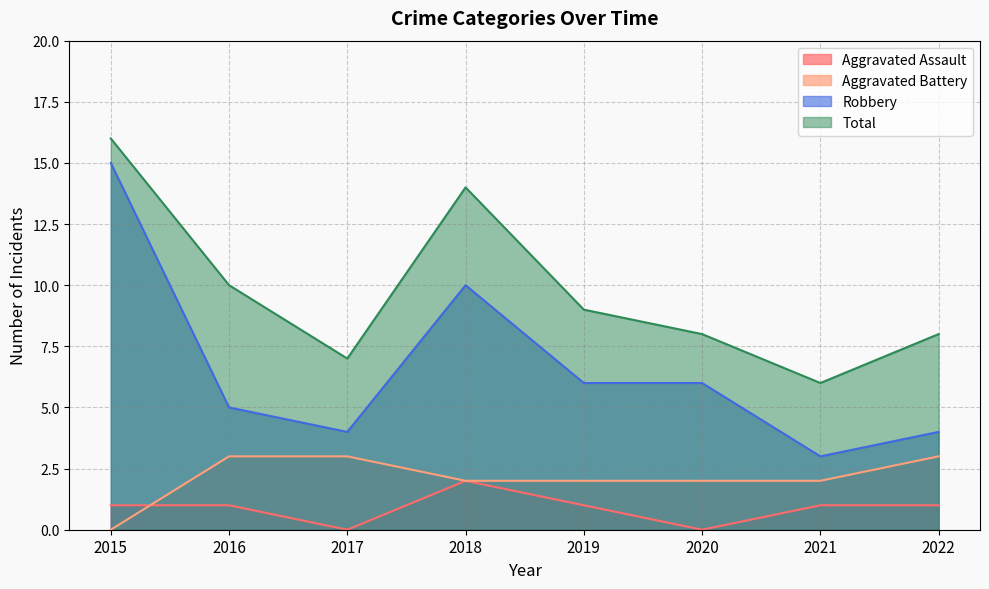

What is the difference between the maximum and minimum values in the Robbery series?

12